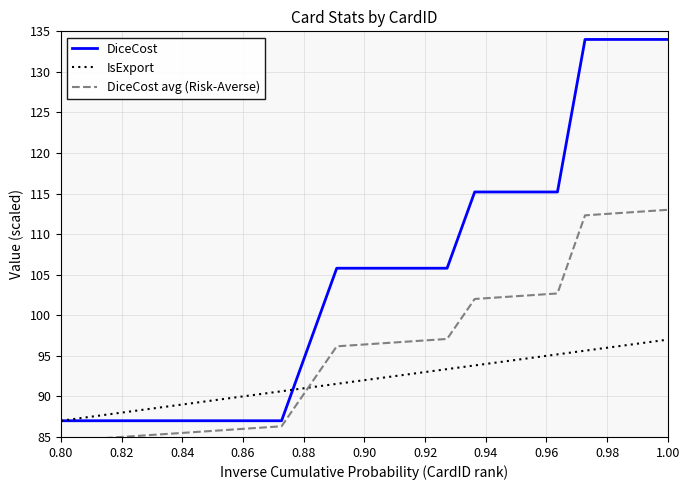

What is the maximum value shown in the chart?

134.0